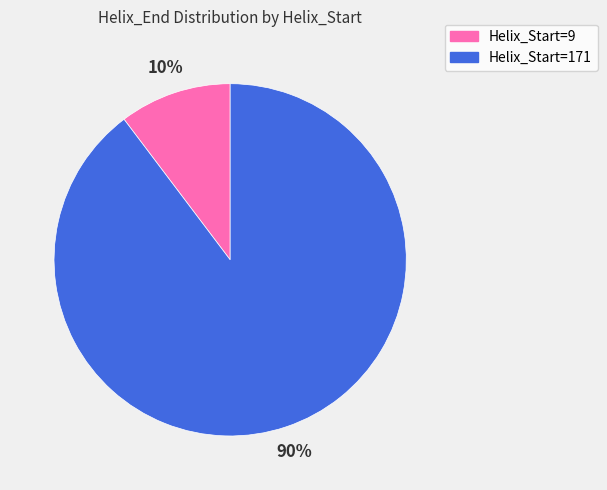

How many slices are in this pie chart?

2